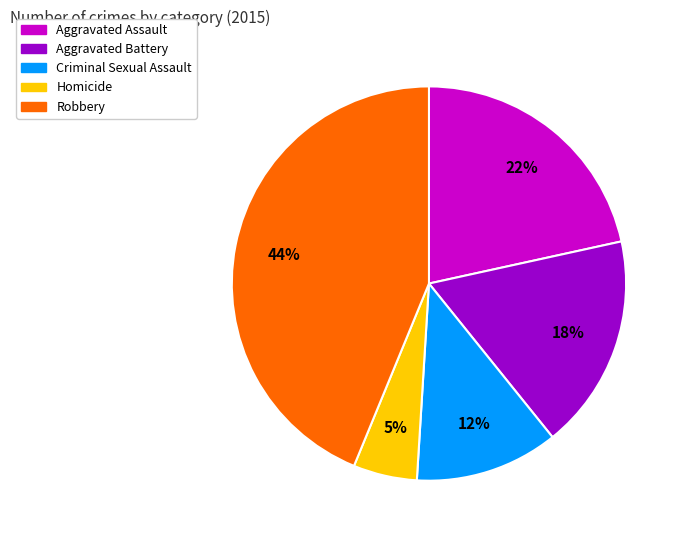

How many slices are in this pie chart?

5